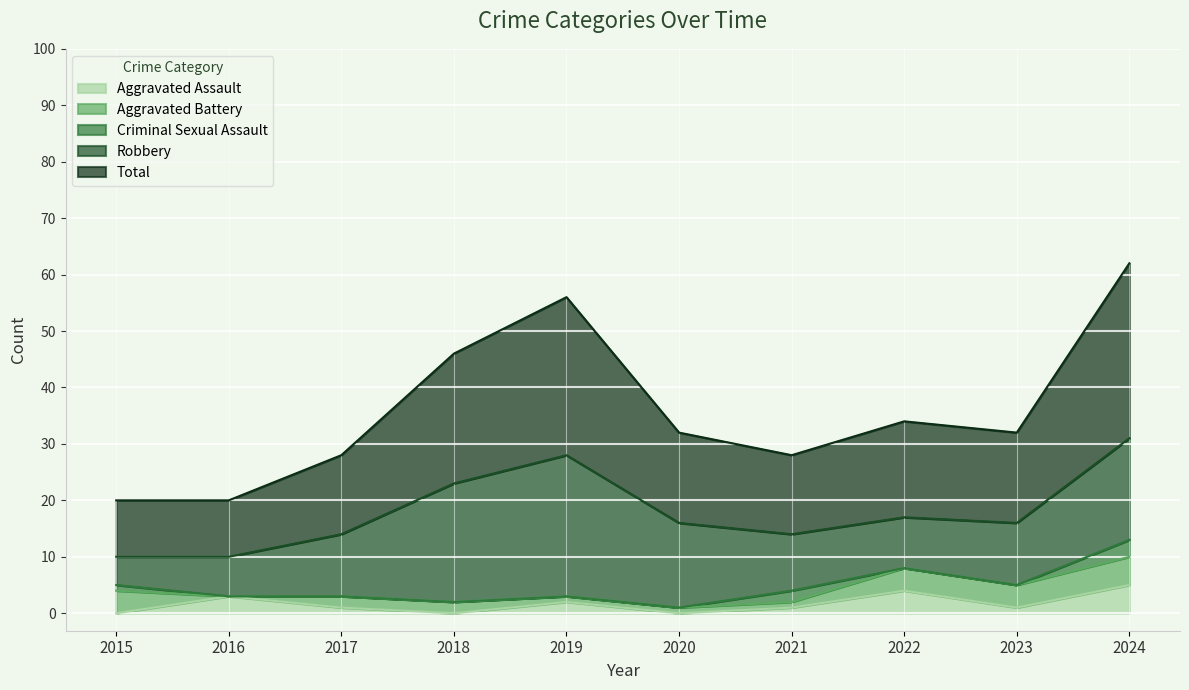

What value does the Total series have at 2021?

14